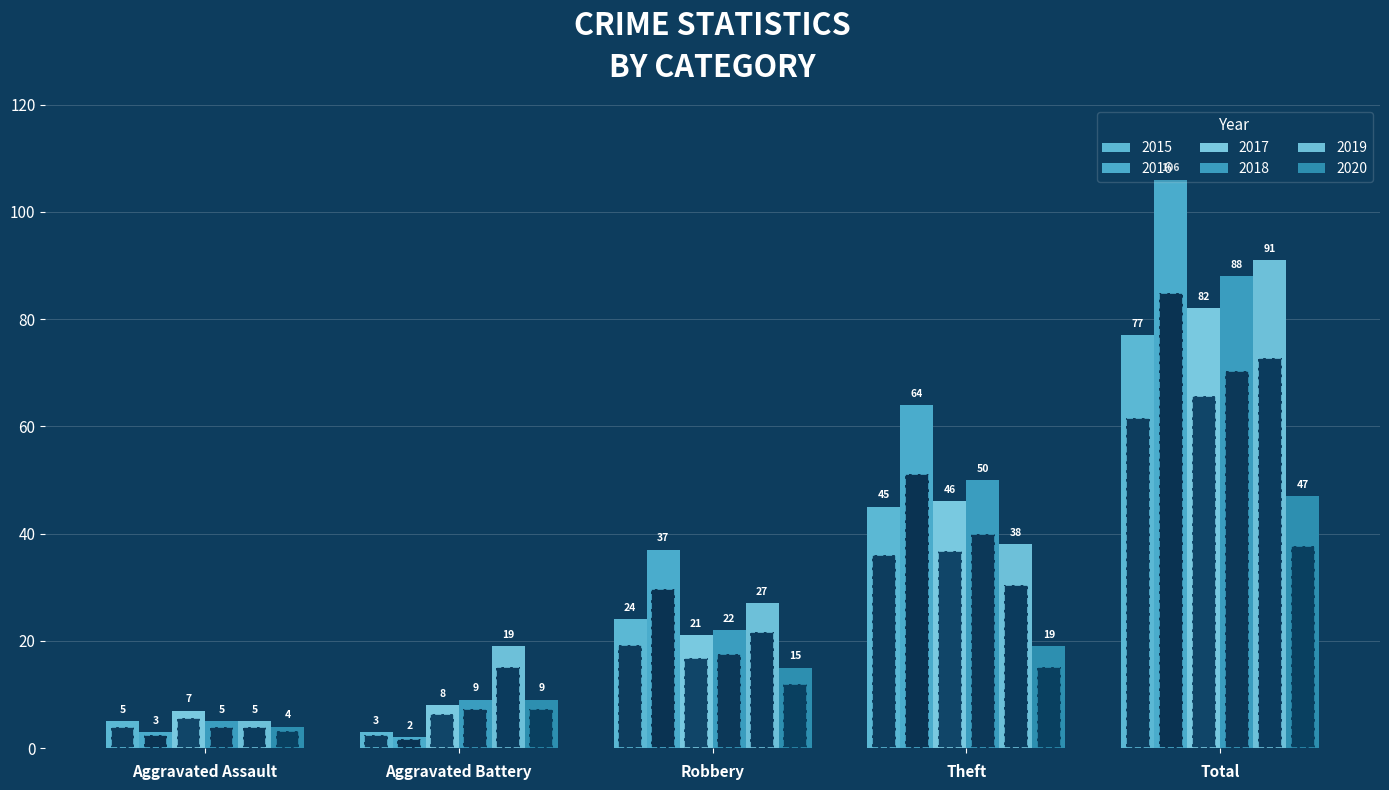

Is it true that 2017 equals 8.0 at Aggravated Battery?

True